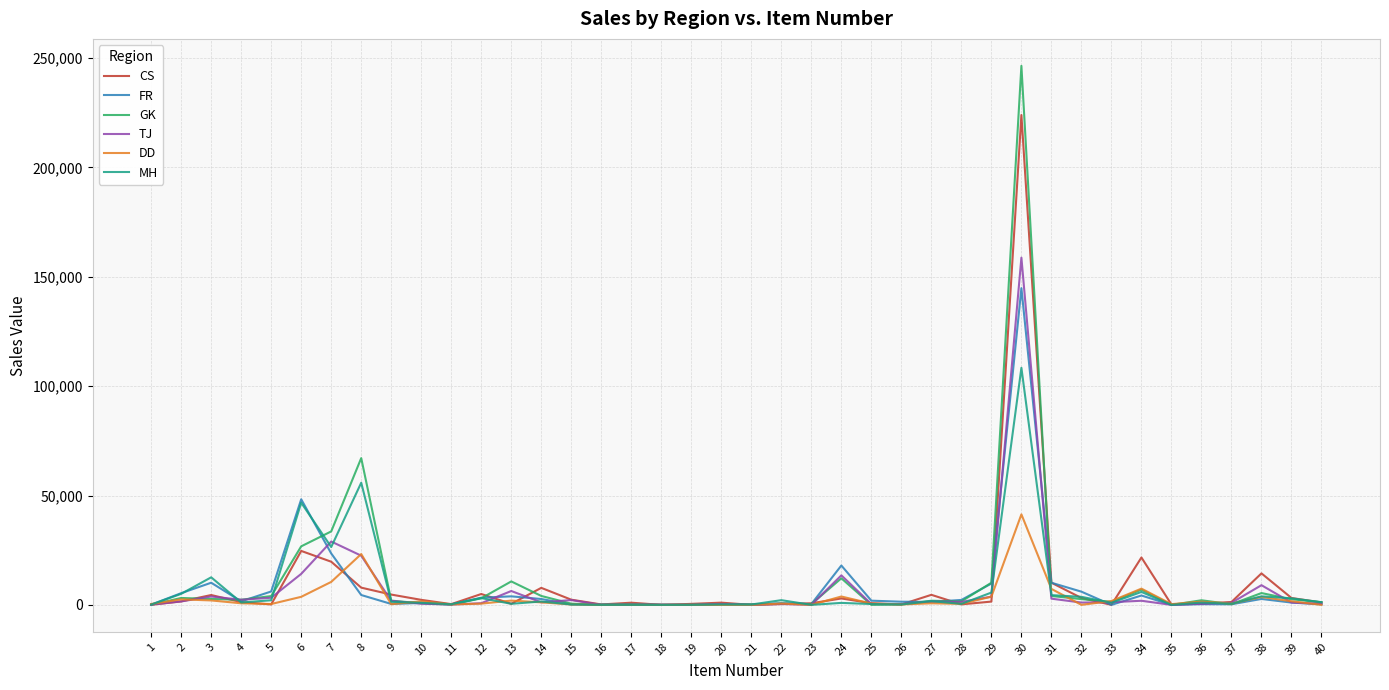

What is the average value of the TJ series?

7233.6